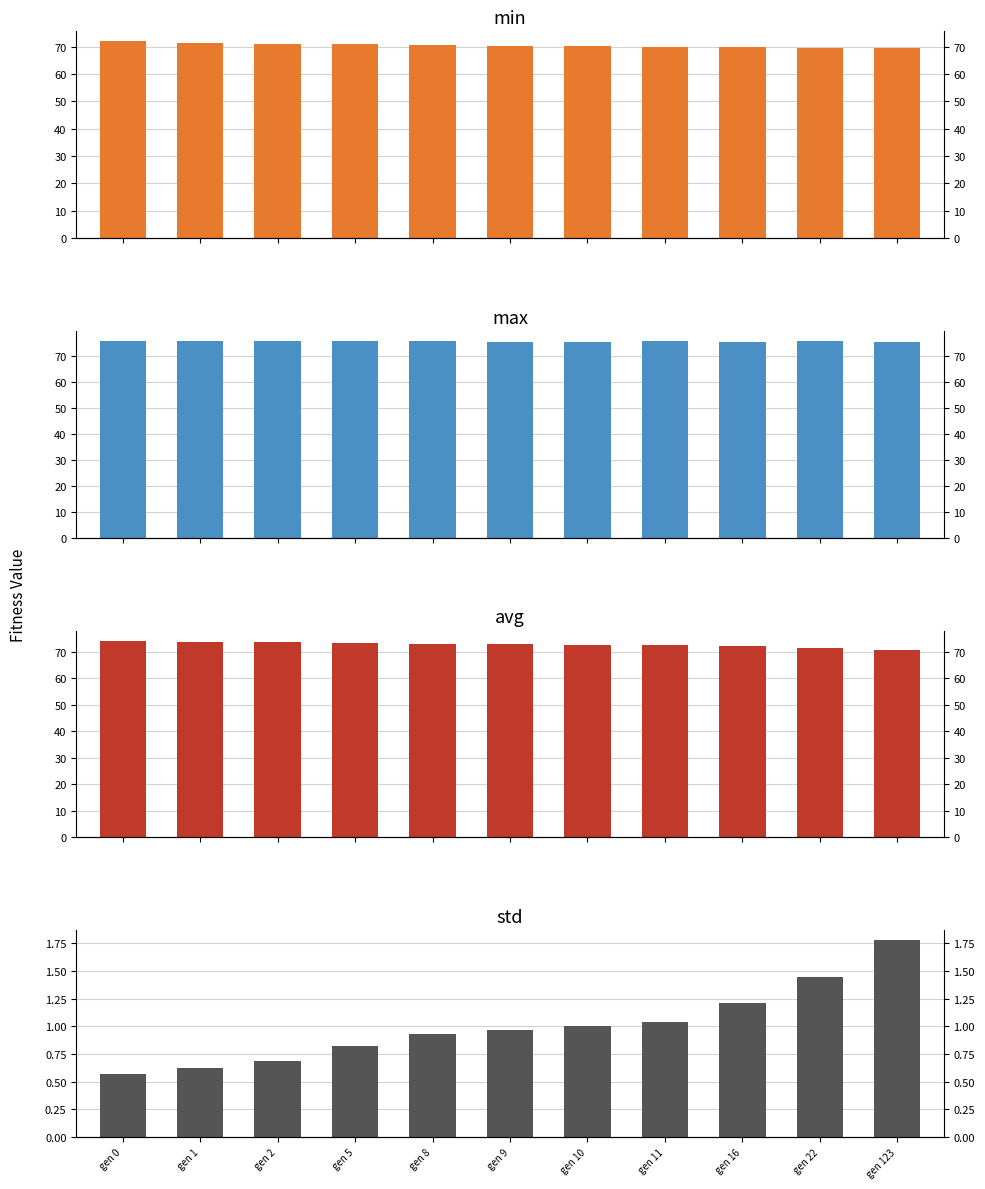

Which series changed the most between gen 1 and gen 123?

avg